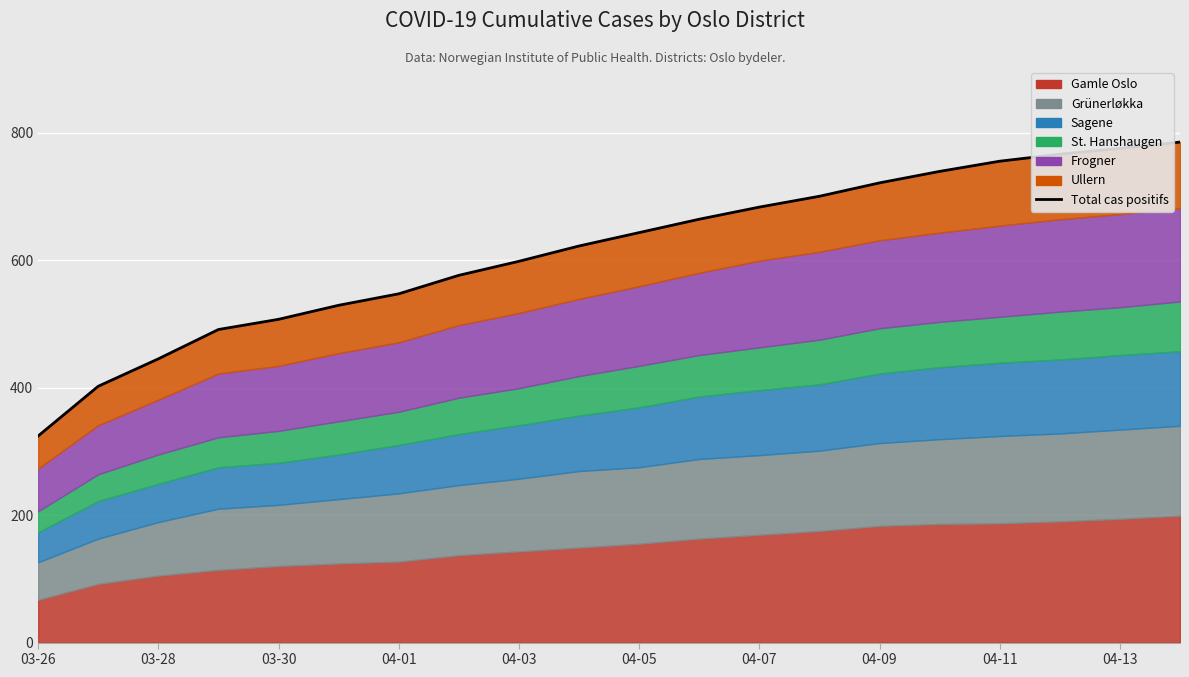

What is the smallest value displayed?

324